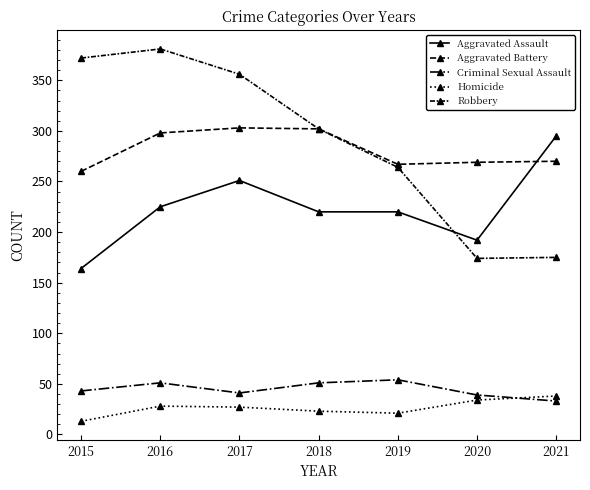

Does the chart display data point markers on the line(s)?

Yes